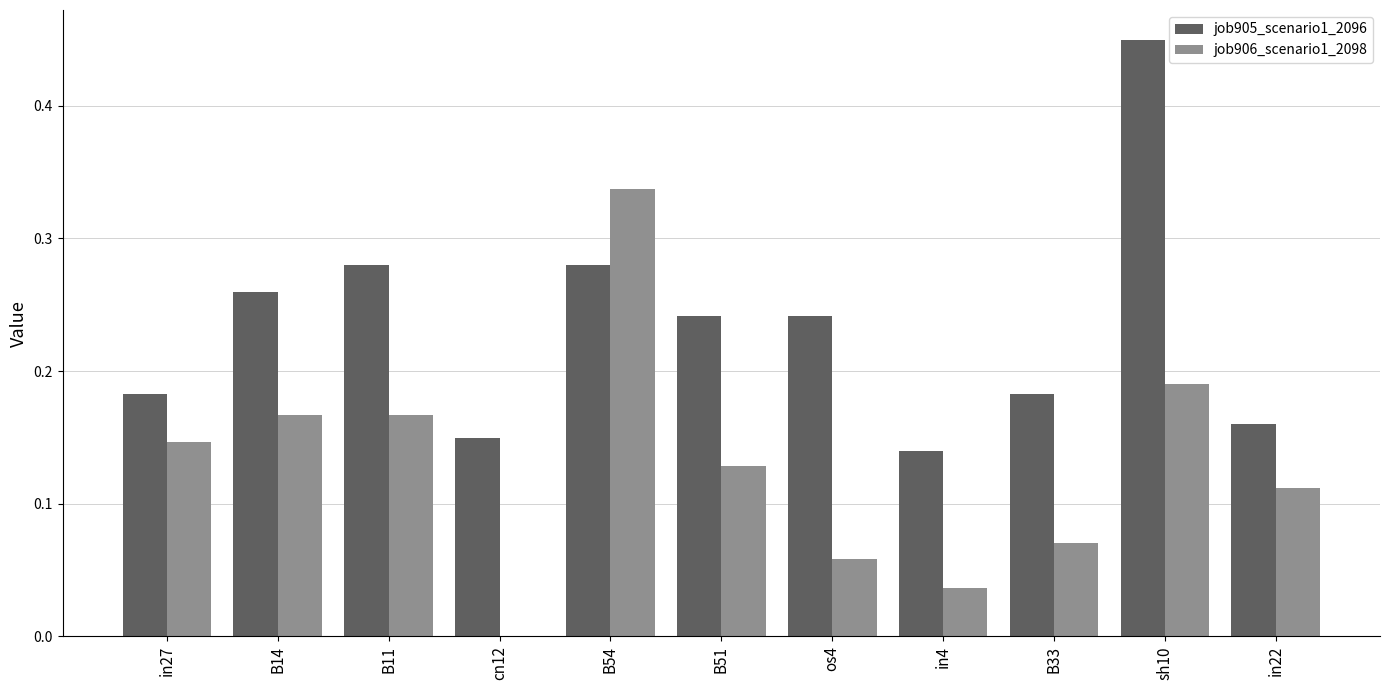

What is the sum of all job905_scenario1_2096 values?

2.6